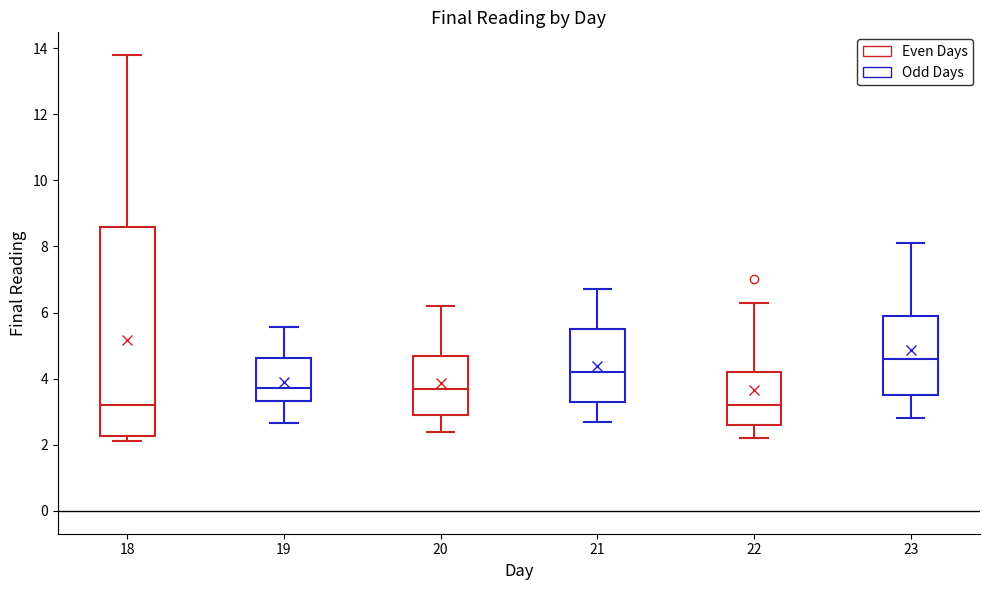

Reading left to right, read every box against the y-axis: the position of its median line, the range the box covers, and the ends of its whiskers. The values are not printed on the chart, so give them approximately, as read against the axis.

18: median 3.2, box 2.2 to 8.6, whiskers 2.2 (just below the box's lower edge) to 13.8
19: median 3.8, box 3.4 to 4.6, whiskers 2.6 to 5.6
20: median 3.8, box 3.0 to 4.8, whiskers 2.4 to 6.2
21: median 4.2, box 3.4 to 5.6, whiskers 2.8 to 6.8
22: median 3.2, box 2.6 to 4.2, whiskers 2.2 to 6.4
23: median 4.6, box 3.6 to 6.0, whiskers 2.8 to 8.2